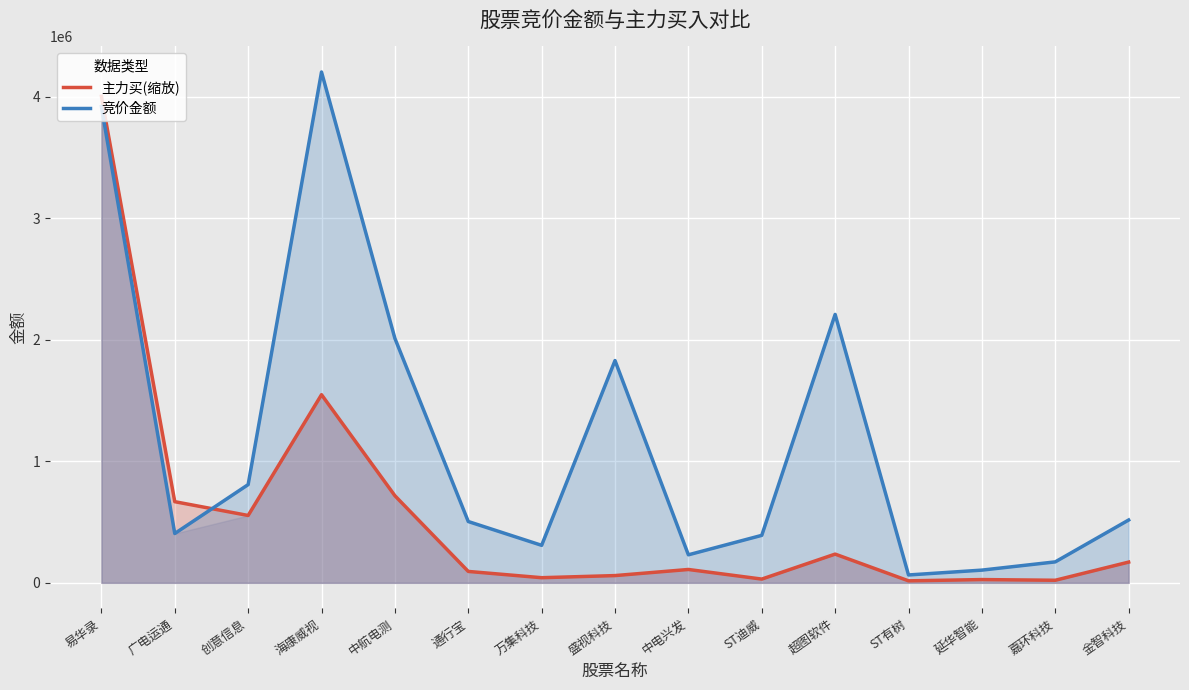

What is the maximum value shown in the chart?

4203854.0